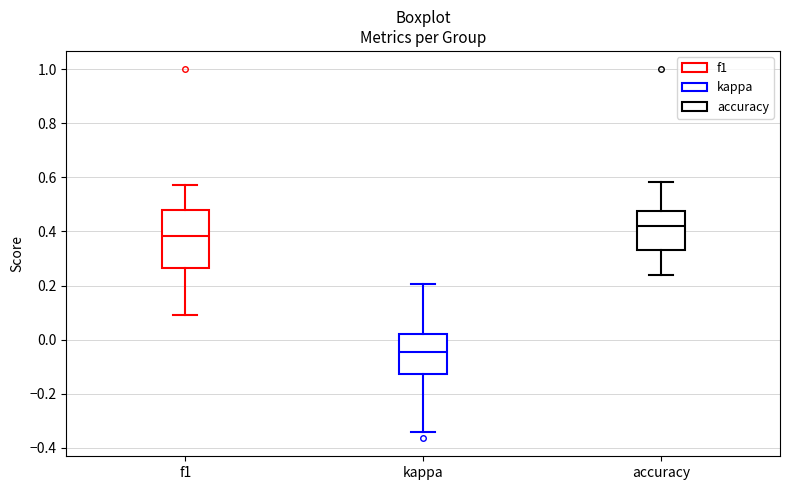

Which box's median line is the lowest?

kappa